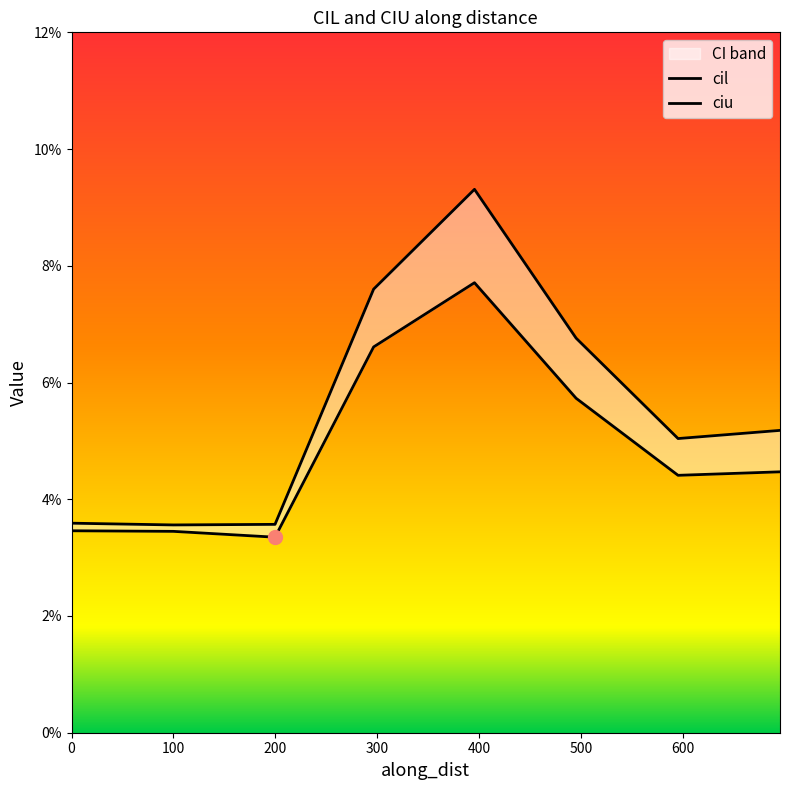

What position from the left is 296.3755256567187?

4